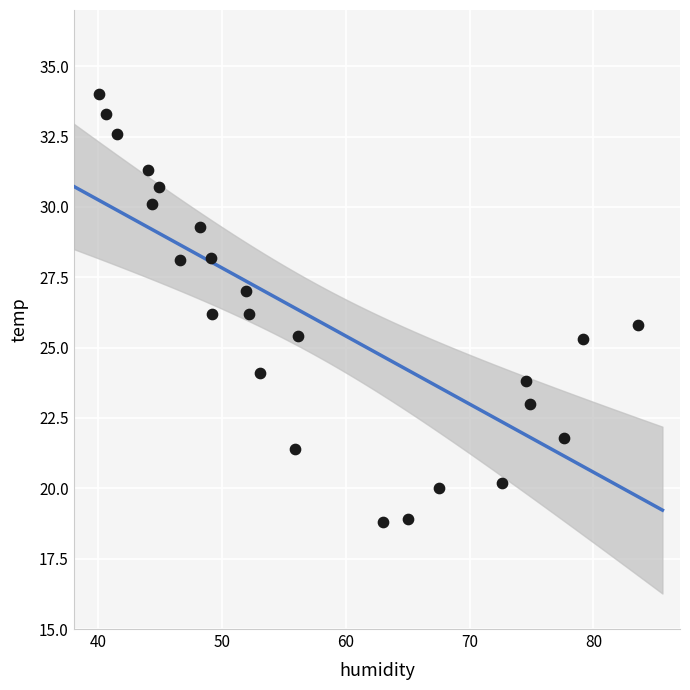

What is the range of X values (max minus min)?

43.6